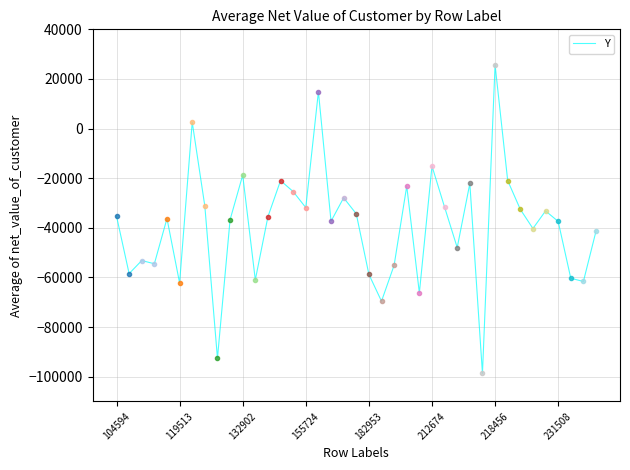

What is the difference between the second highest and minimum values?

113579.4